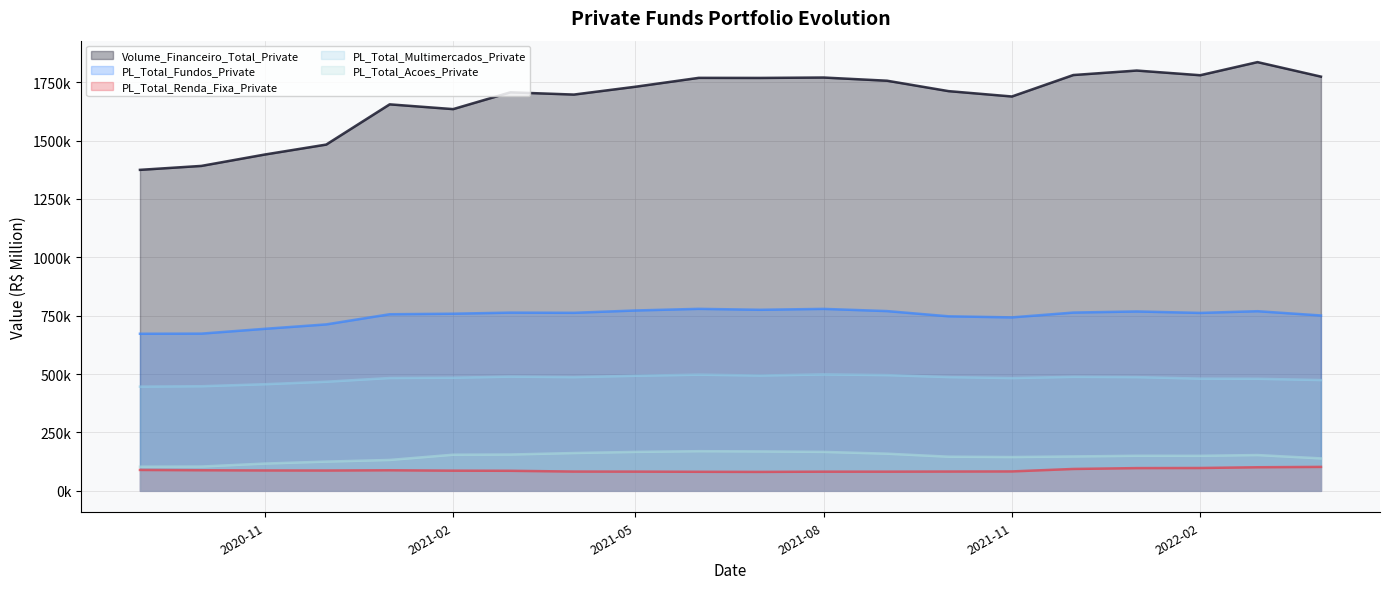

True or false: PL_Total_Renda_Fixa_Private and PL_Total_Fundos_Private cross at least once.

False